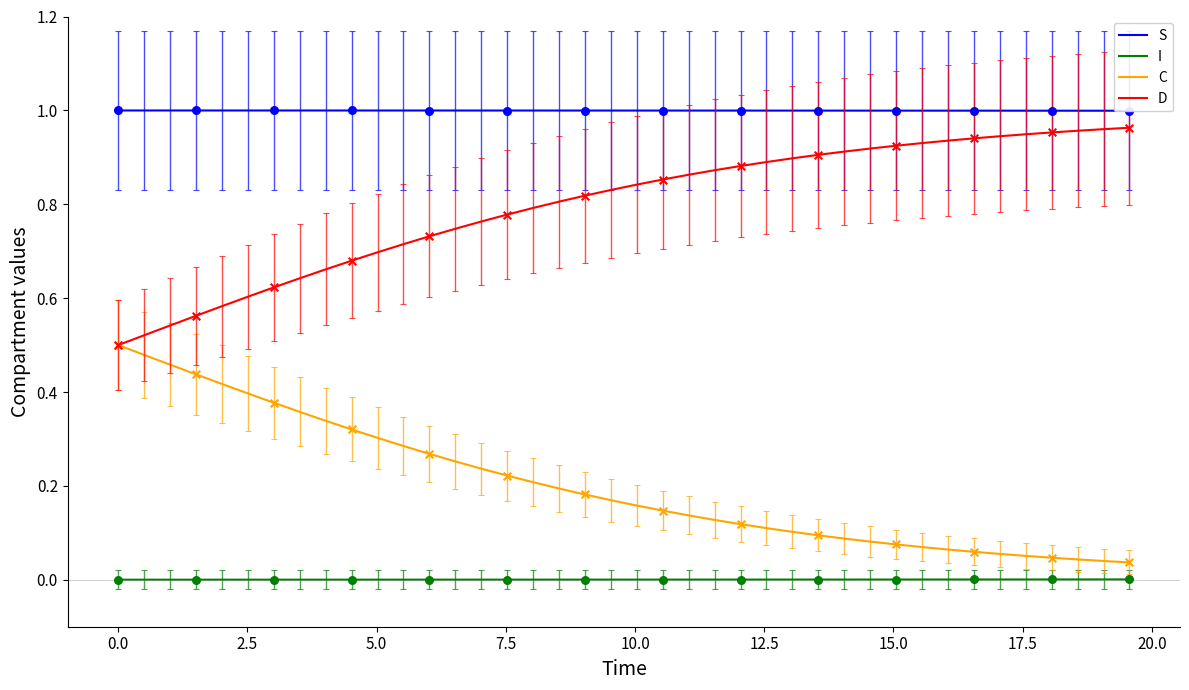

At how many categories does at least one series exceed 0?

40